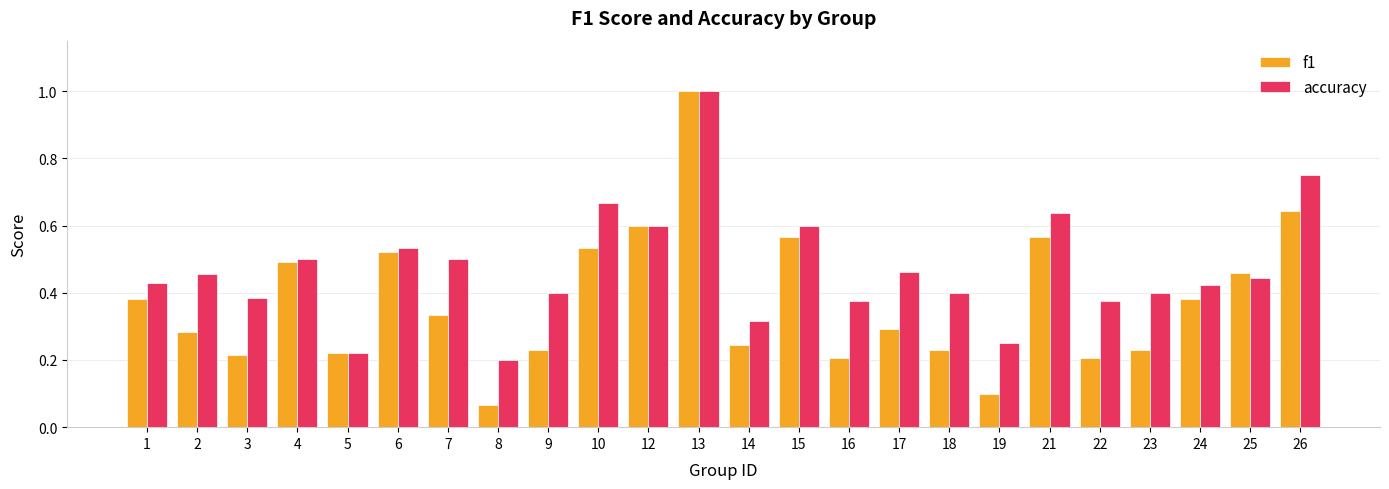

What is the sum of all accuracy values?

11.3